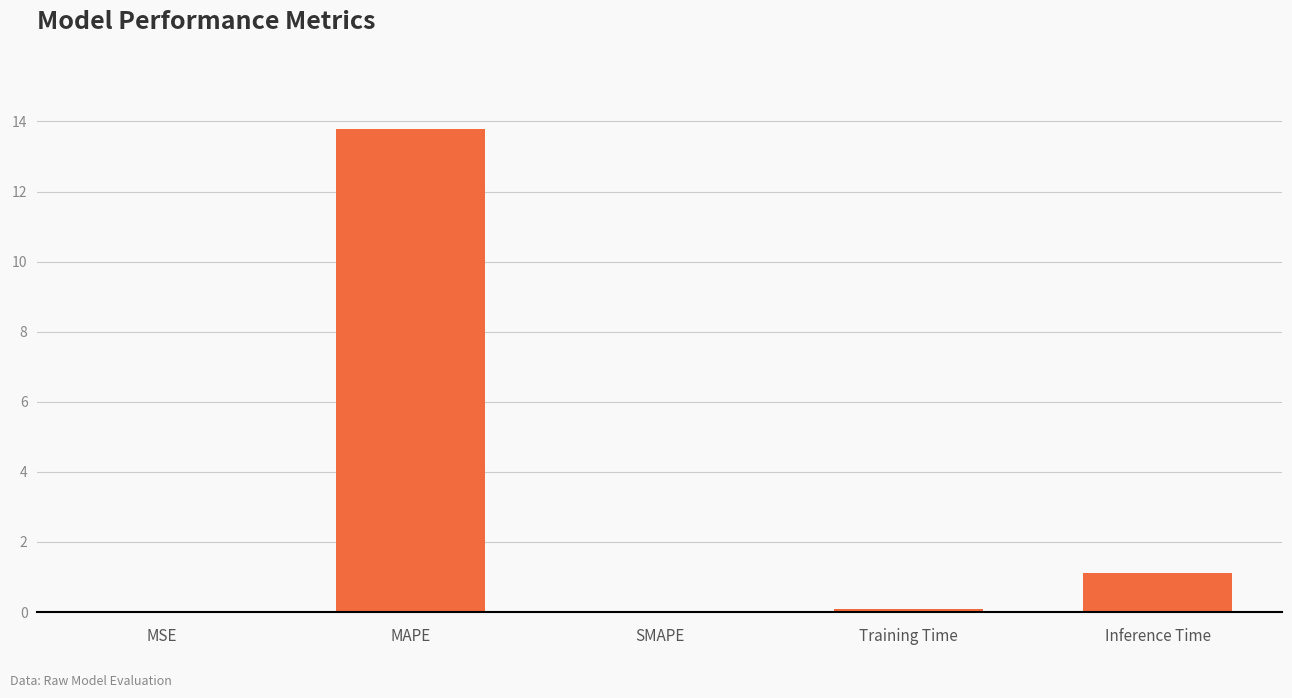

Count the number of data series in this chart.

1